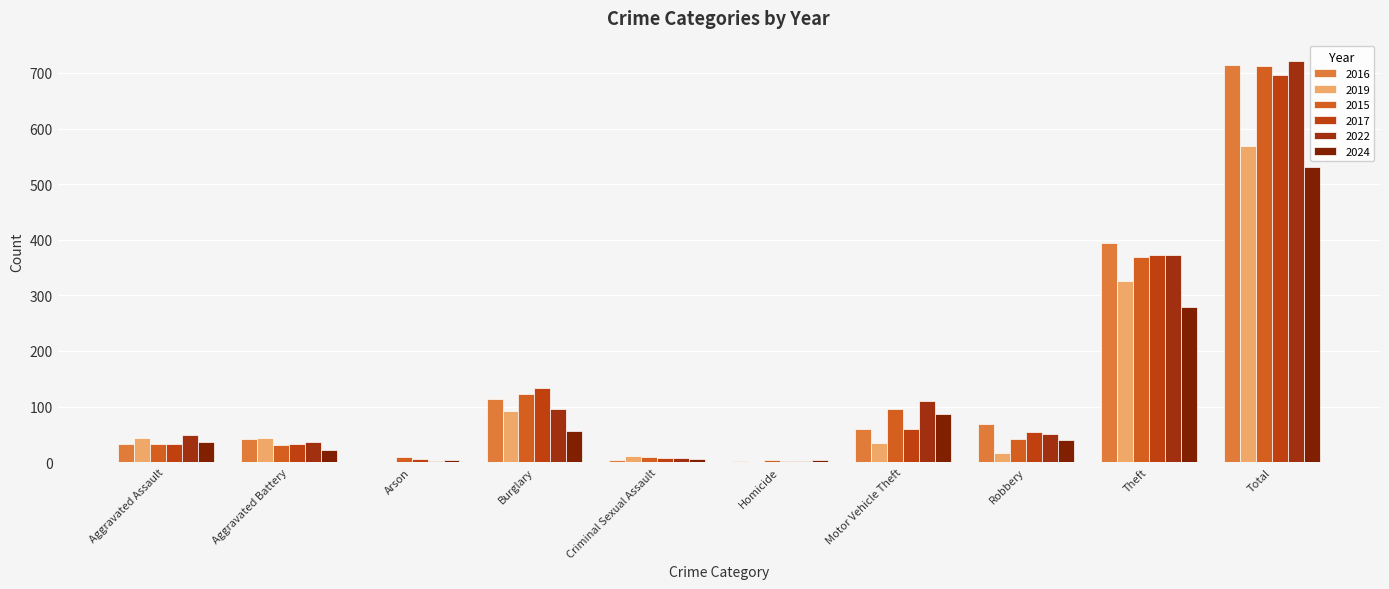

How many data points does each series have?

10